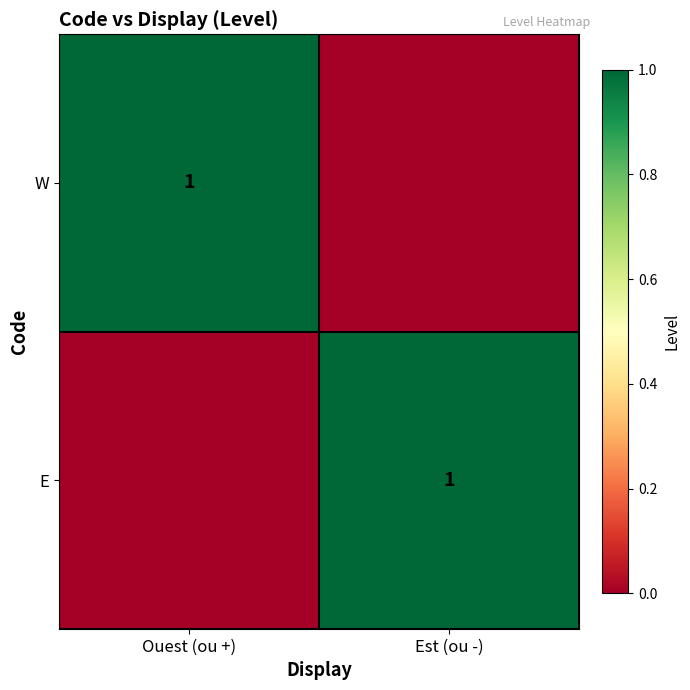

Is it true that E equals 1 at Est (ou -)?

True